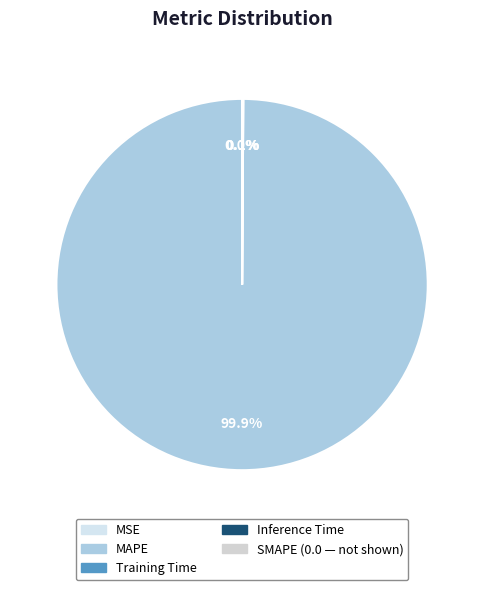

Is there any slice that represents more than half of the pie?

Yes